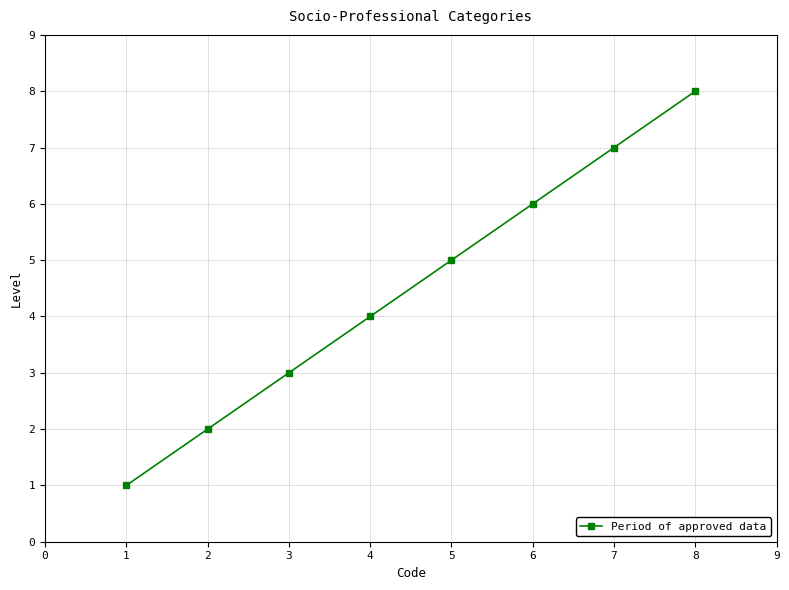

How many values are below 5?

4